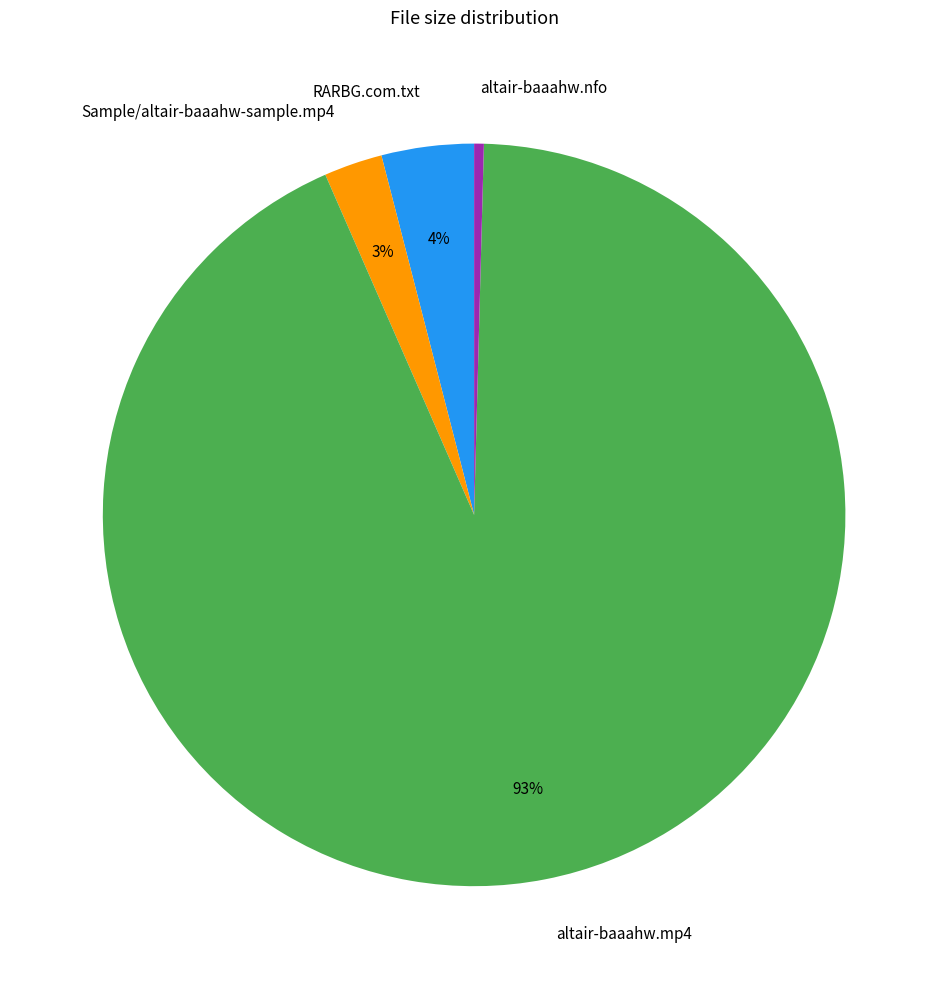

Rank the categories by value from lowest to highest.

altair-baaahw.nfo, Sample/altair-baaahw-sample.mp4, RARBG.com.txt, altair-baaahw.mp4